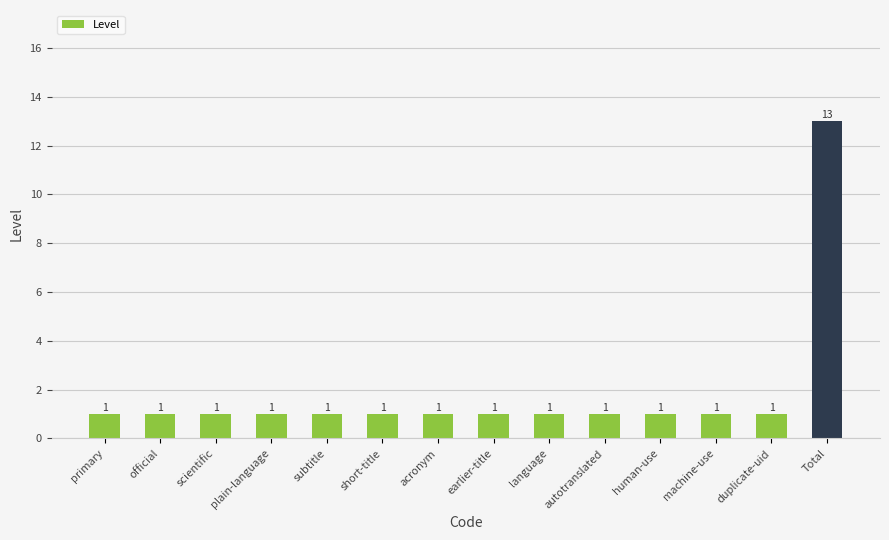

Reading left to right, extract all data points from this chart.

1	1	1	1	1	1	1	1	1	1	1	1	1	13